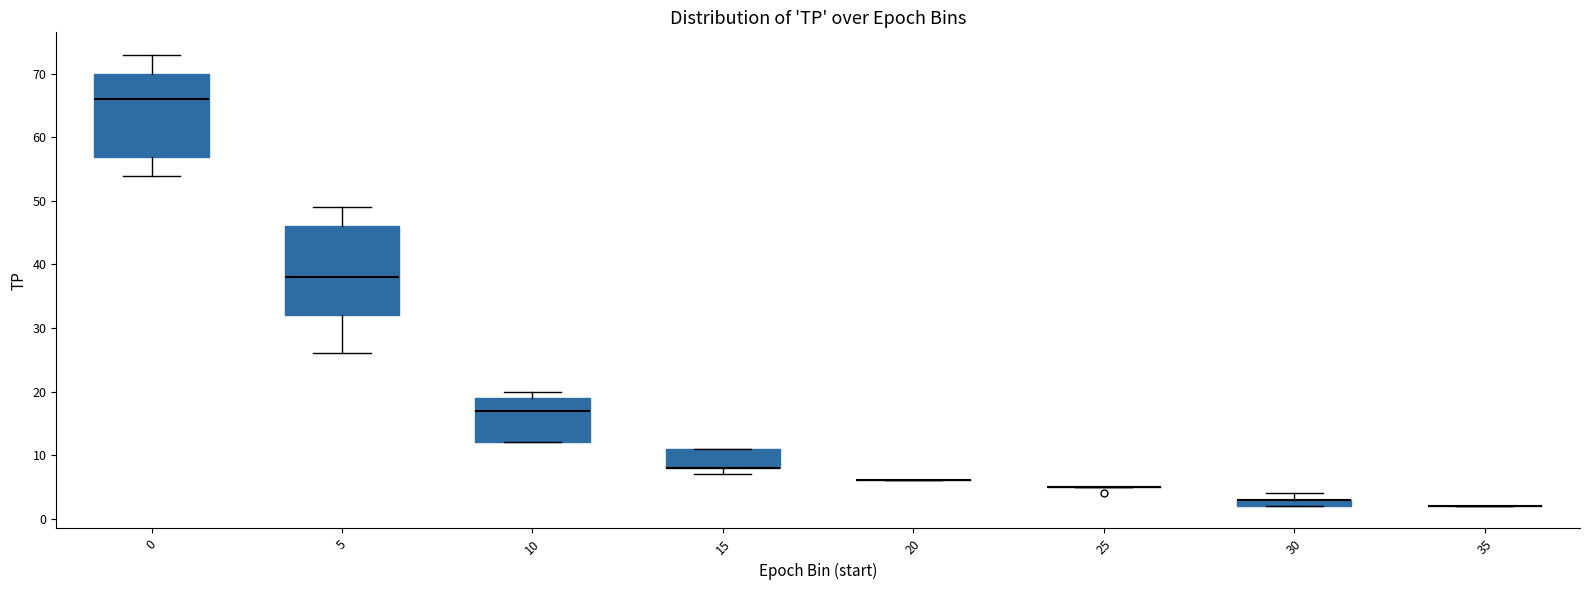

Comparing the boxes themselves (not the whiskers), which one is the tallest?

5